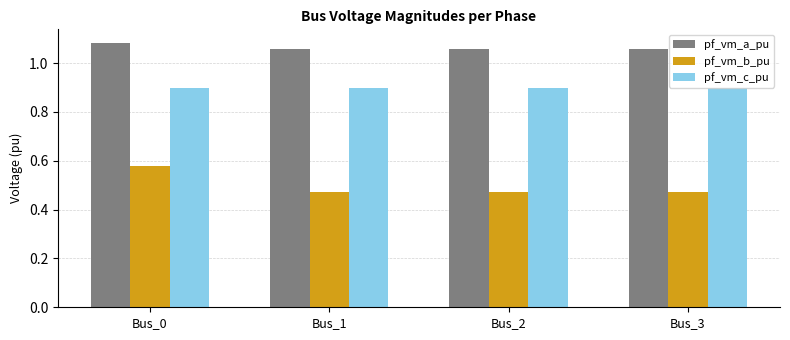

Does the chart contain any negative values?

No